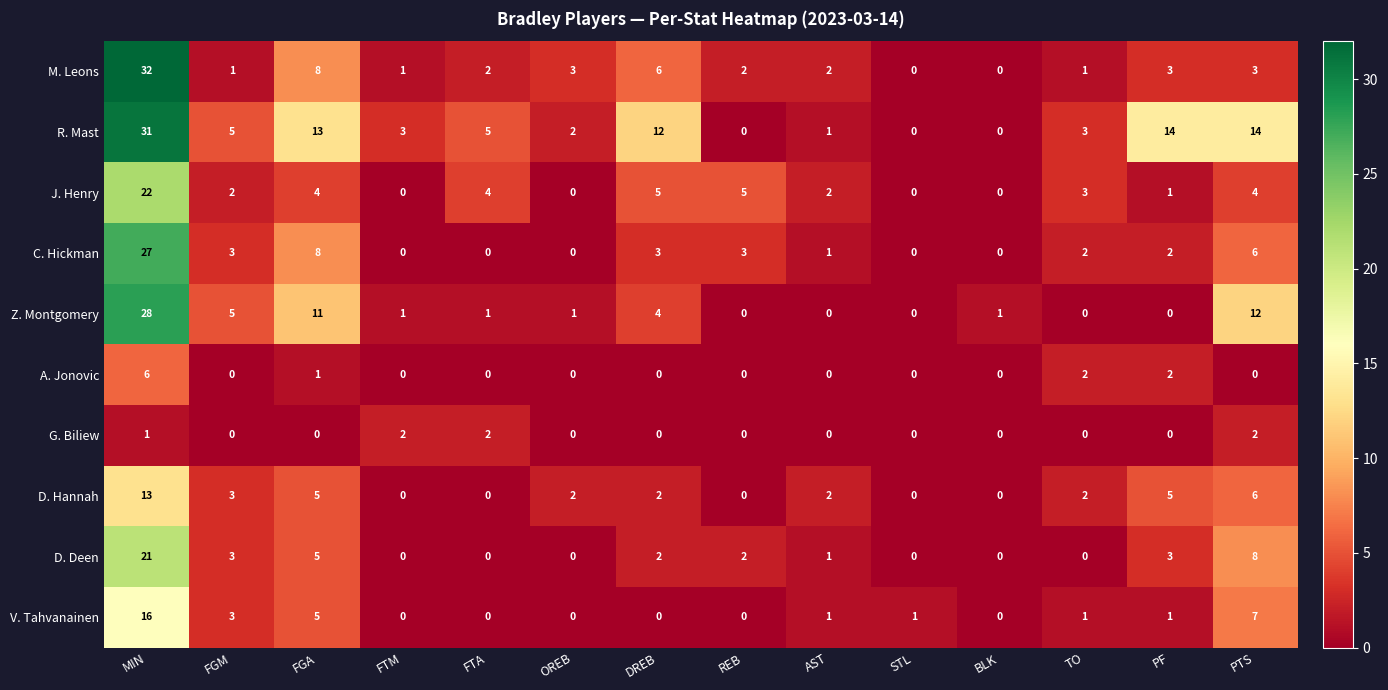

List the series in order of their peak value, lowest first.

G. Biliew, A. Jonovic, D. Hannah, V. Tahvanainen, D. Deen, J. Henry, C. Hickman, Z. Montgomery, R. Mast, M. Leons